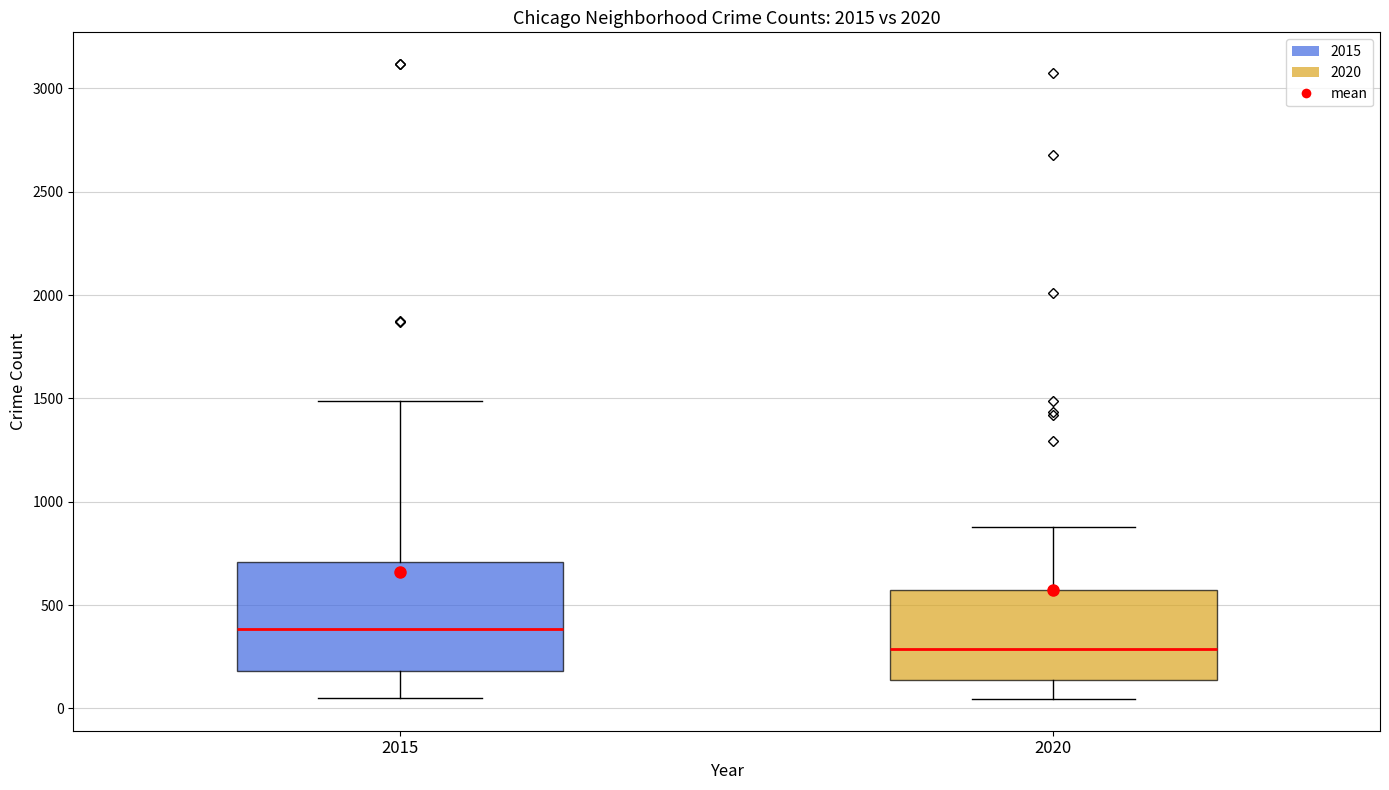

Where is the upper edge of the box at x = 2020 on the y-axis? The values are not printed on the chart, so give them approximately, as read against the axis.

550